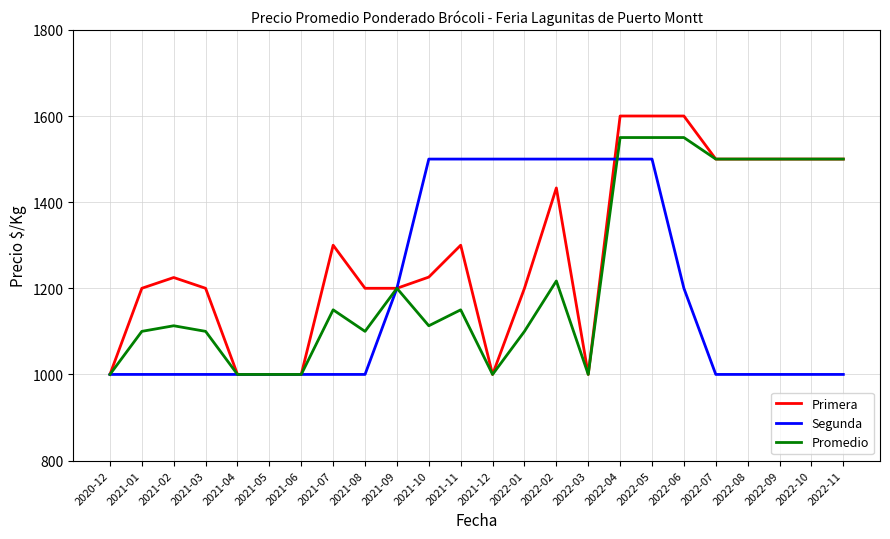

Is the value of Primera at 2021-09 greater than the value of Segunda at 2022-03?

No